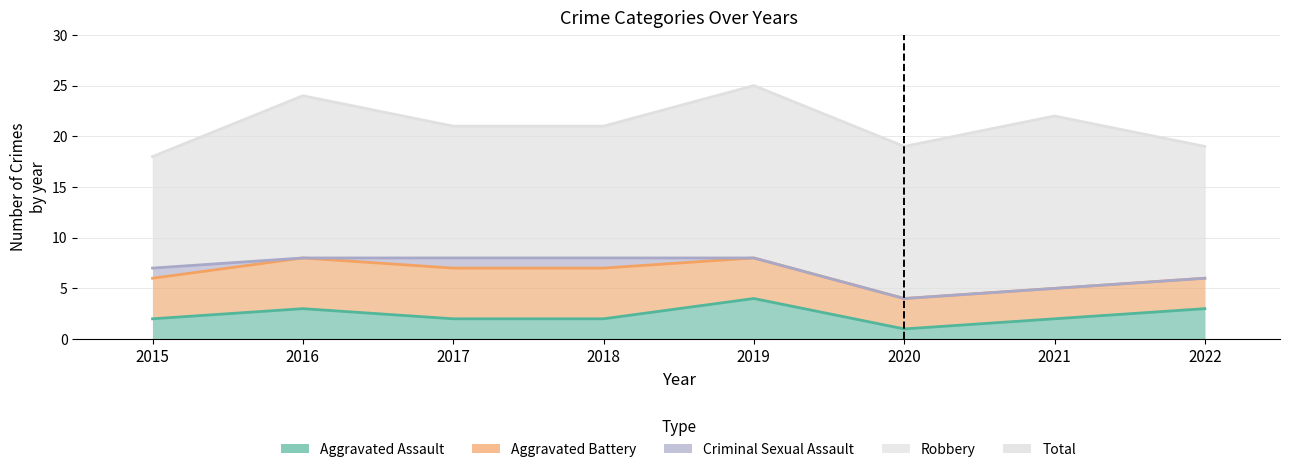

Is the value of Robbery at 2020 greater than the value of Criminal Sexual Assault at 2018?

Yes